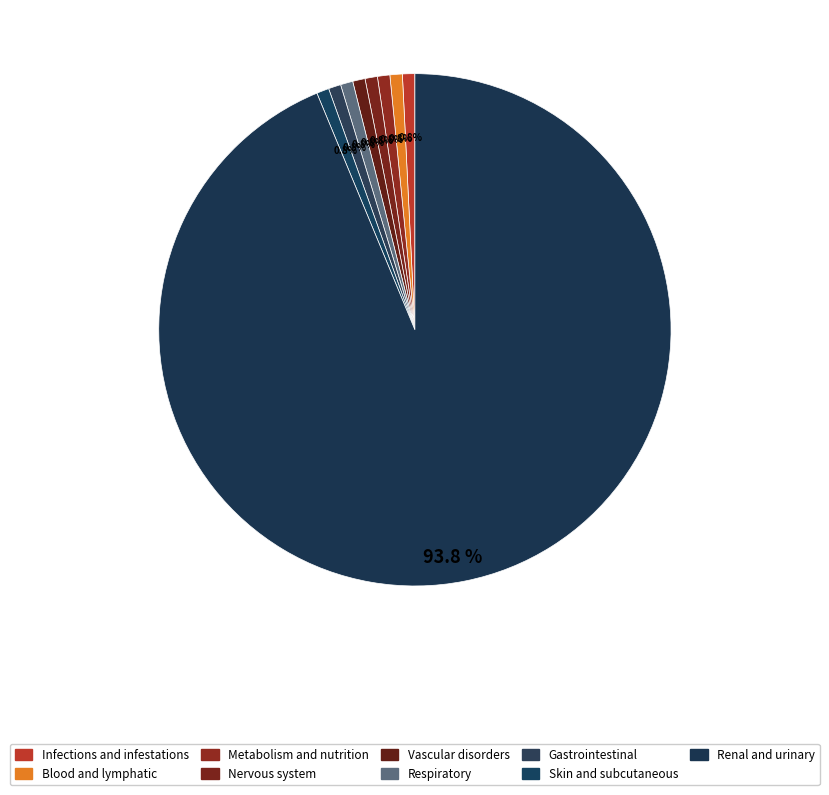

Count the number of slices in the pie.

9